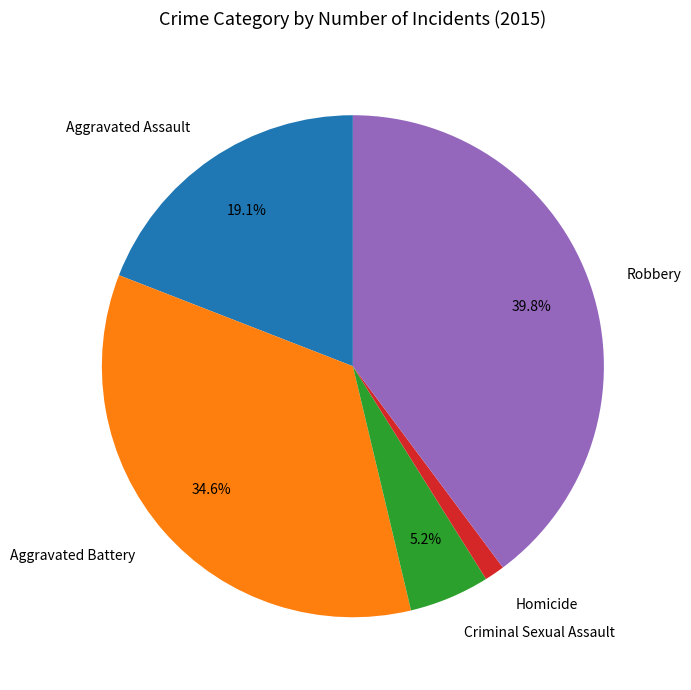

To the nearest percent, what is the average slice percentage?

20%